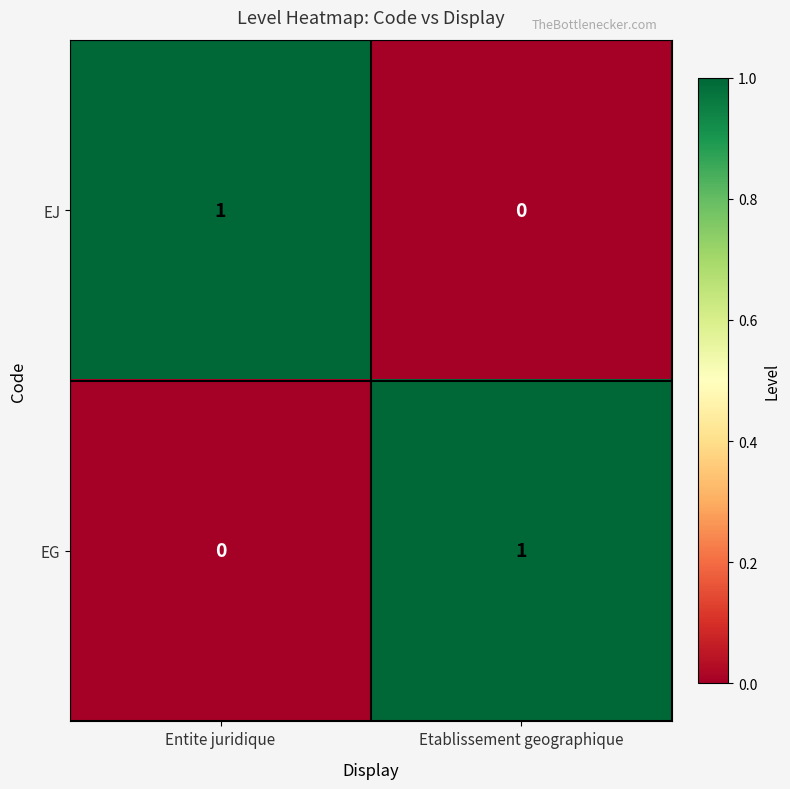

Is the value of EG at Entite juridique greater than the value of EJ at Entite juridique?

No